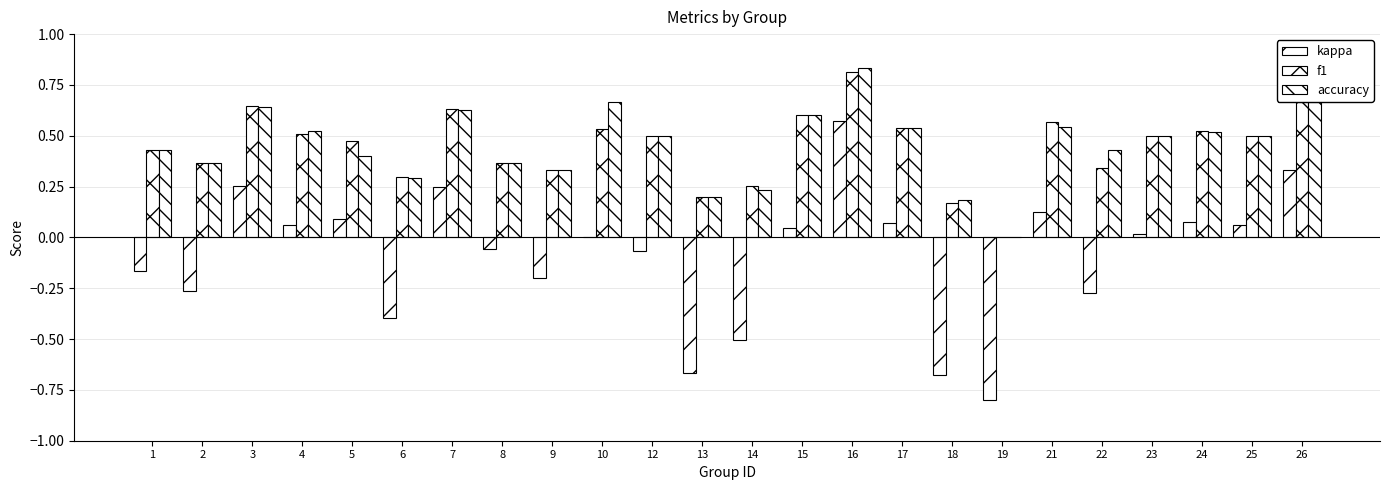

Between 8 and 12, which is larger?

8